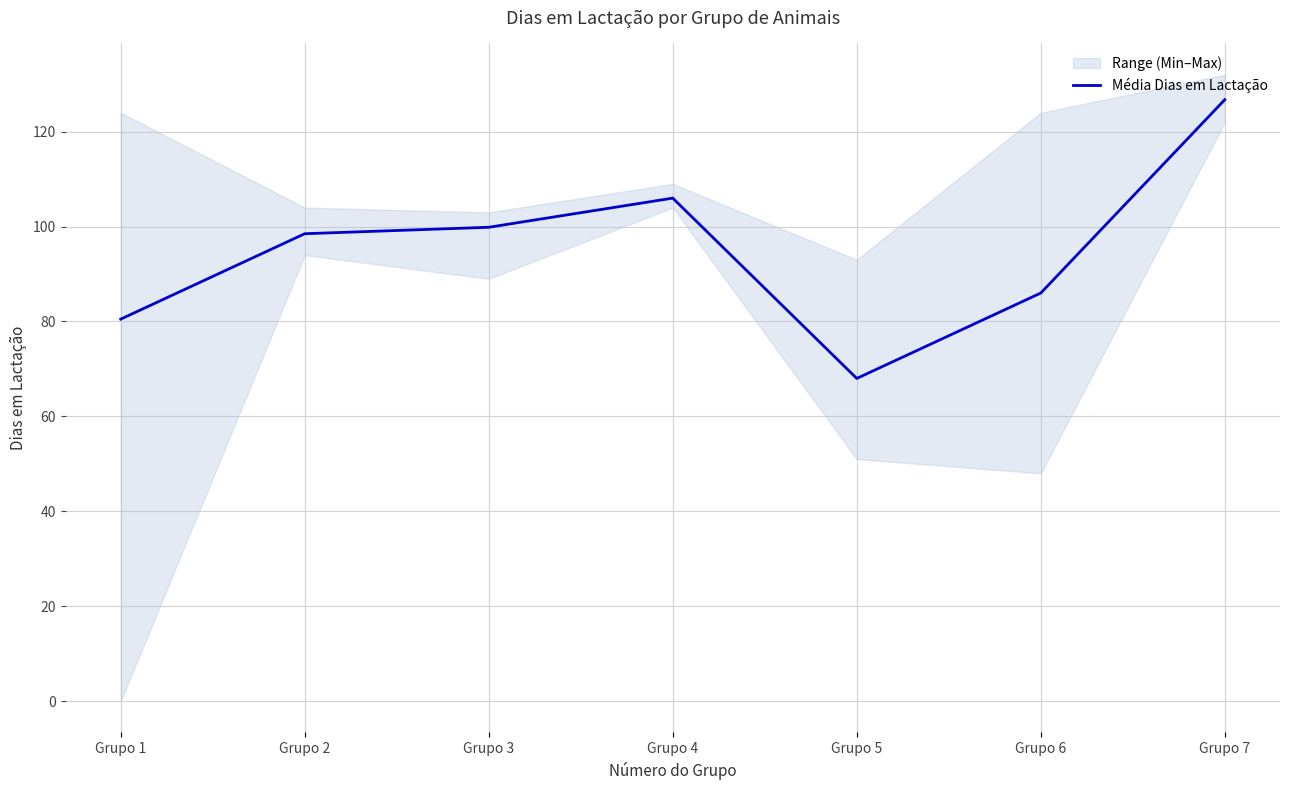

True or false: the data shows 28.8 at Grupo 5.

False